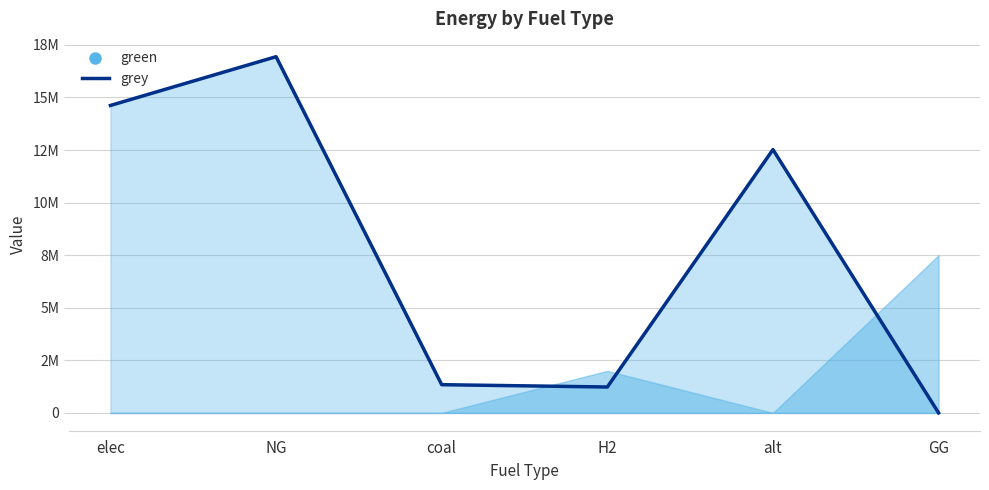

How many points are higher than both their immediate neighbors (excluding endpoints)?

2